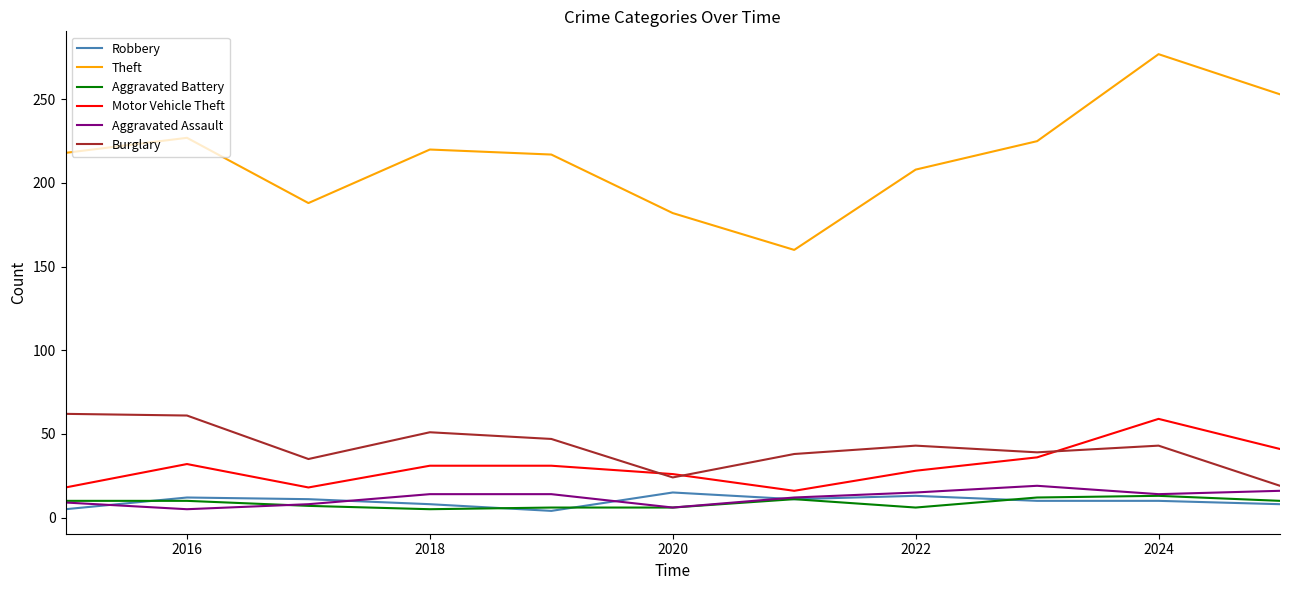

Does the chart display data point markers on the line(s)?

No